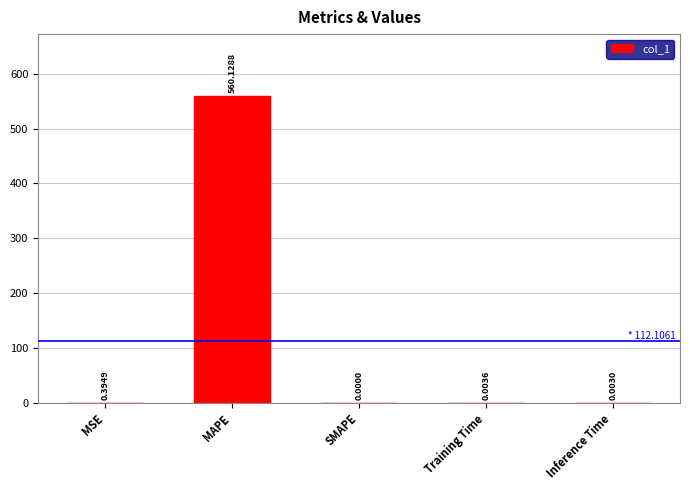

Which has a higher value, MSE or Inference Time?

MSE